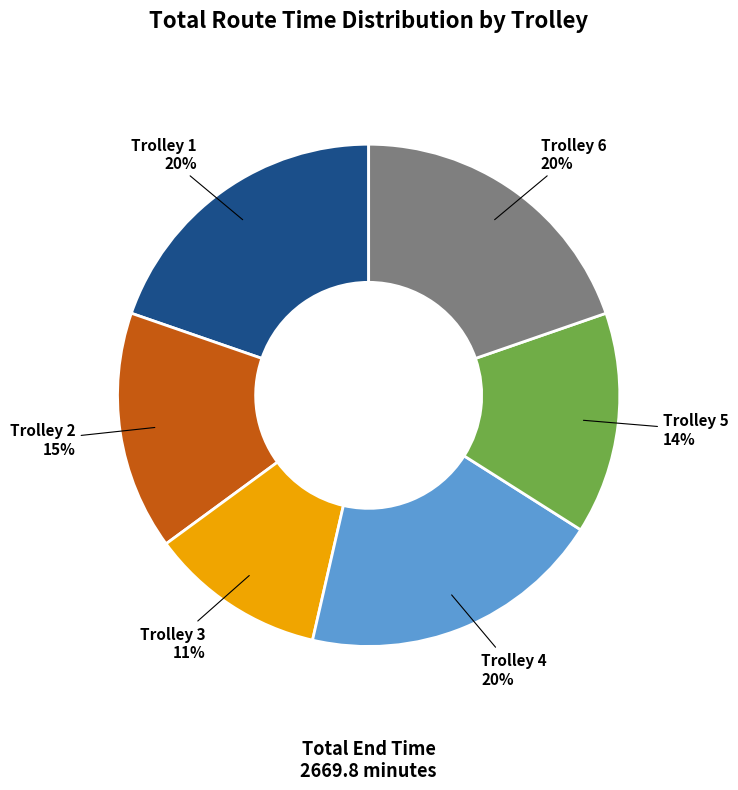

To the nearest percent, what is the average slice percentage?

17%